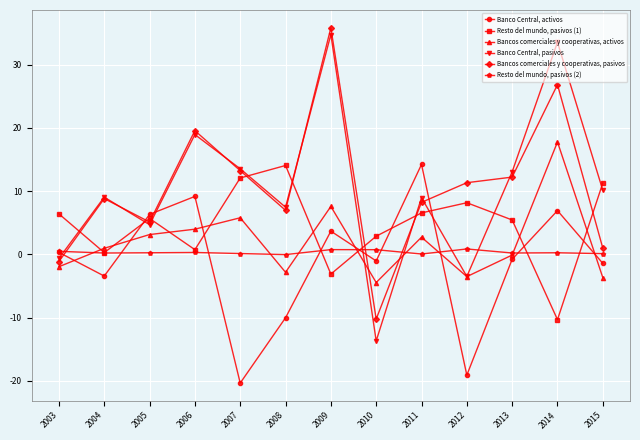

Read the Resto del mundo, pasivos (2) value at 2003.

0.5